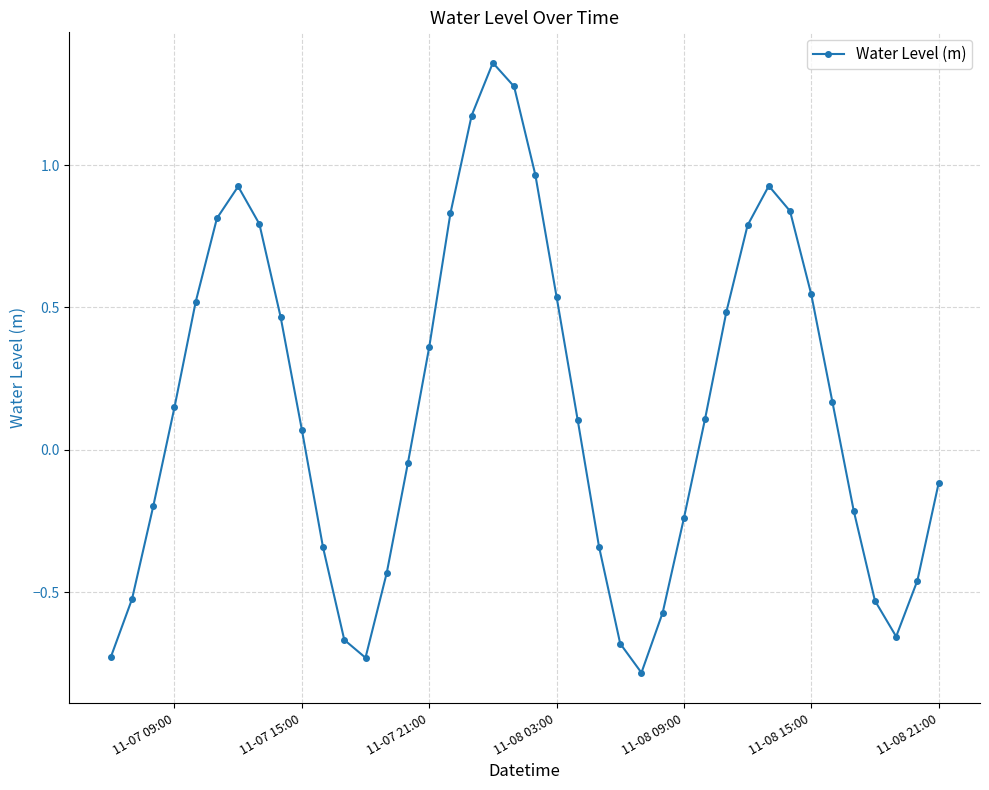

What is the smallest value displayed?

-0.8